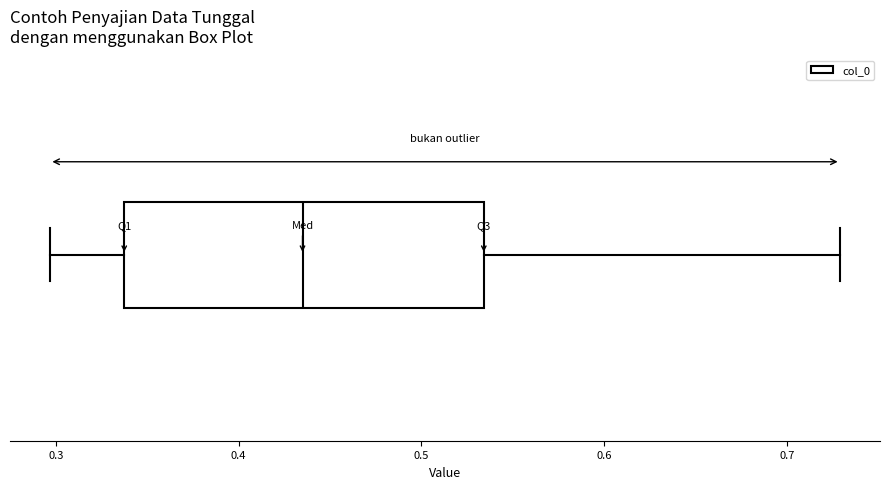

Where does the left whisker of the box end on the x-axis? The values are not printed on the chart, so give them approximately, as read against the axis.

0.30